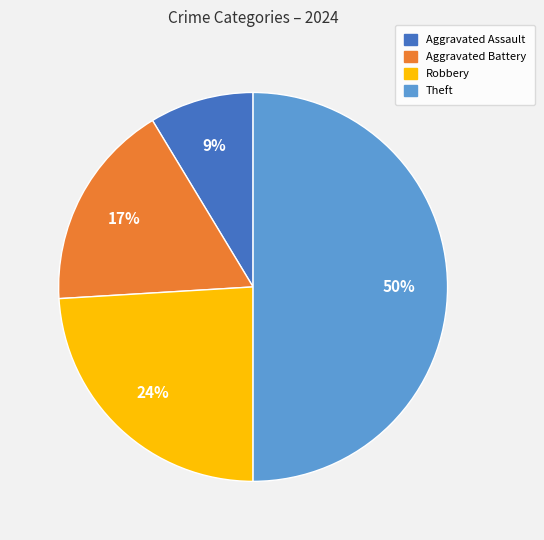

Between Aggravated Battery and Theft, which is larger?

Theft